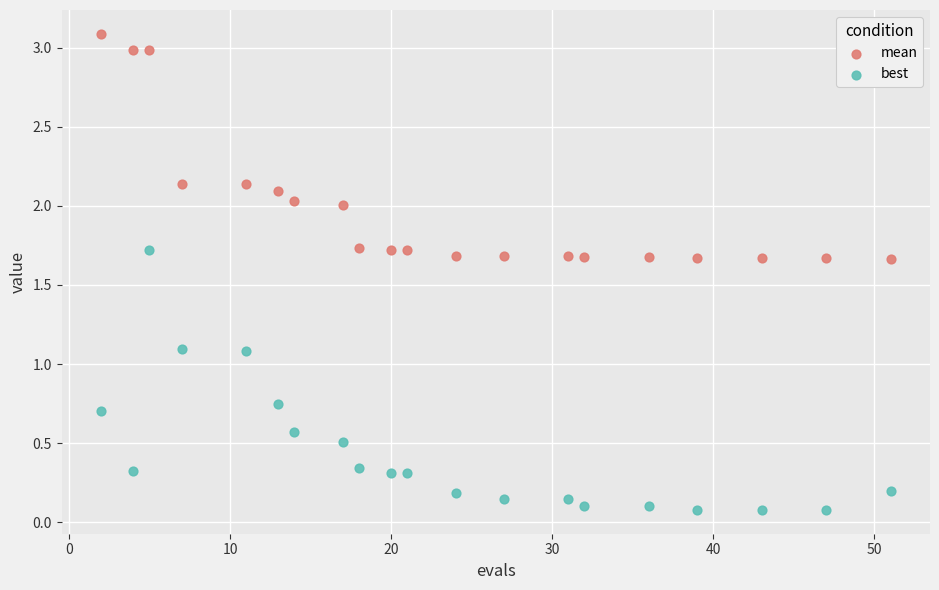

What are all the series names shown in the legend?

mean, best